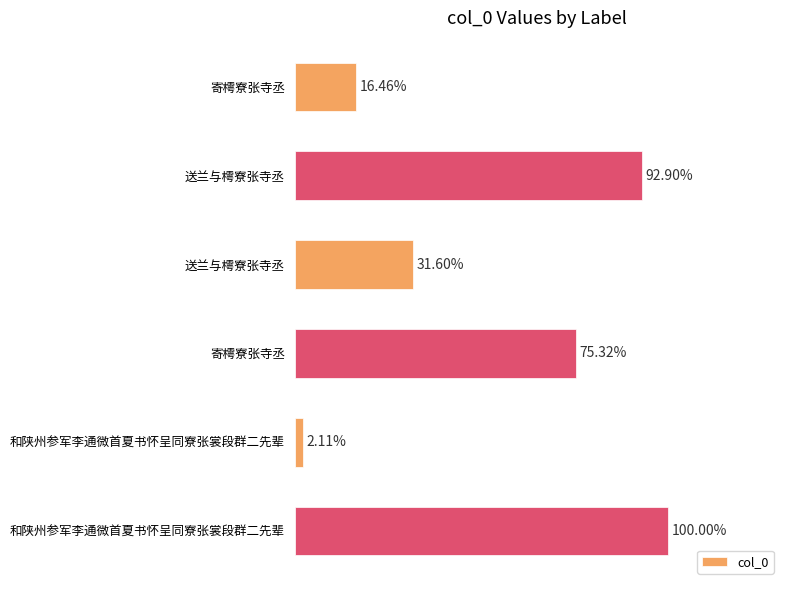

List the labels in order of value, largest first.

和陕州参军李通微首夏书怀呈同寮张裳段群二先辈, 送兰与樗寮张寺丞, 寄樗寮张寺丞, 送兰与樗寮张寺丞, 寄樗寮张寺丞, 和陕州参军李通微首夏书怀呈同寮张裳段群二先辈